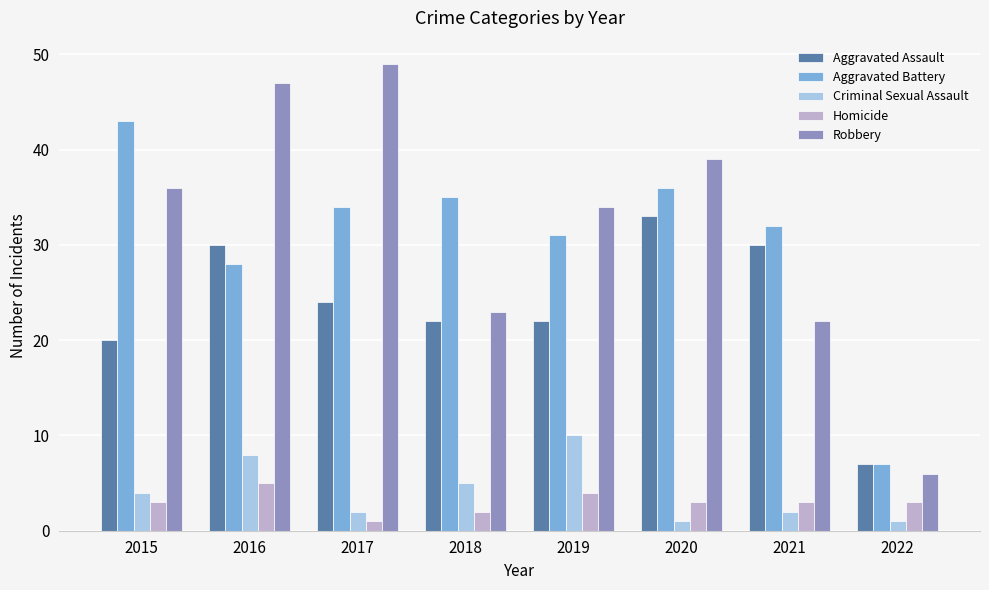

How many values in the Aggravated Battery series are below 34?

4